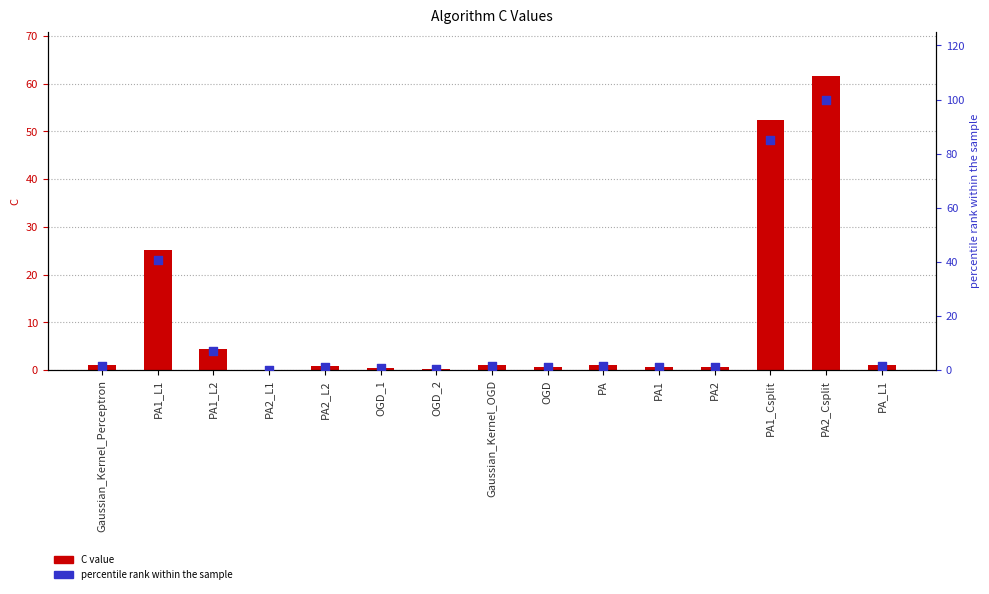

What is the total value across all series at PA2_L1?

0.2